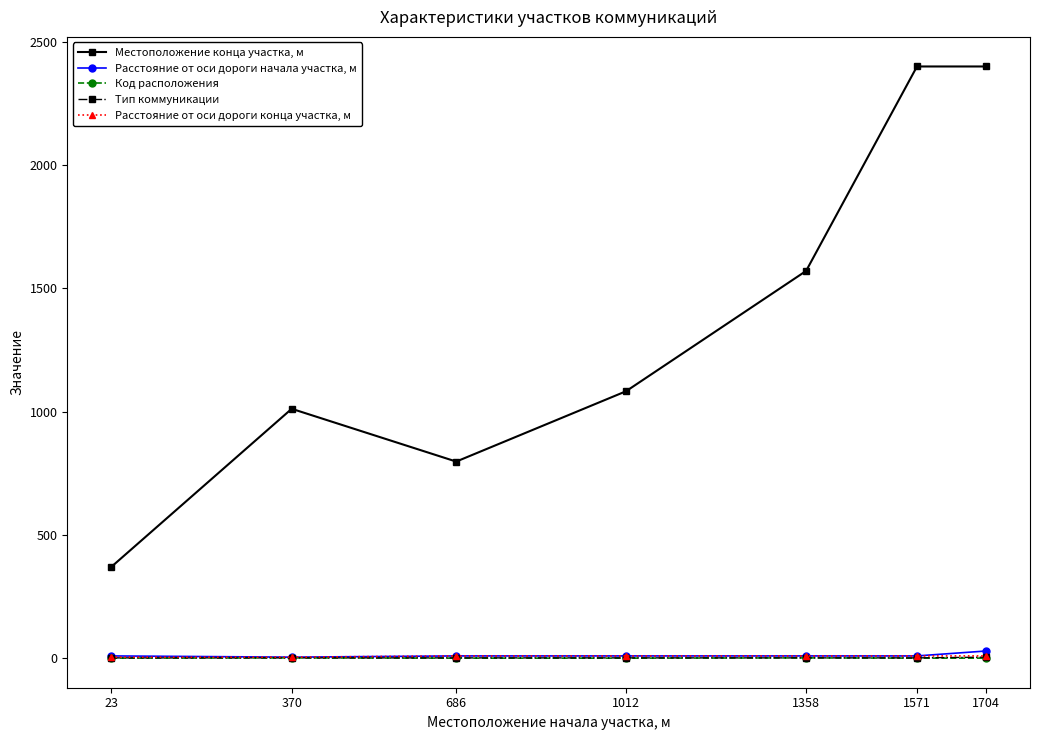

True or false: Расстояние от оси дороги начала участка, м and Местоположение конца участка, м cross at least once.

False